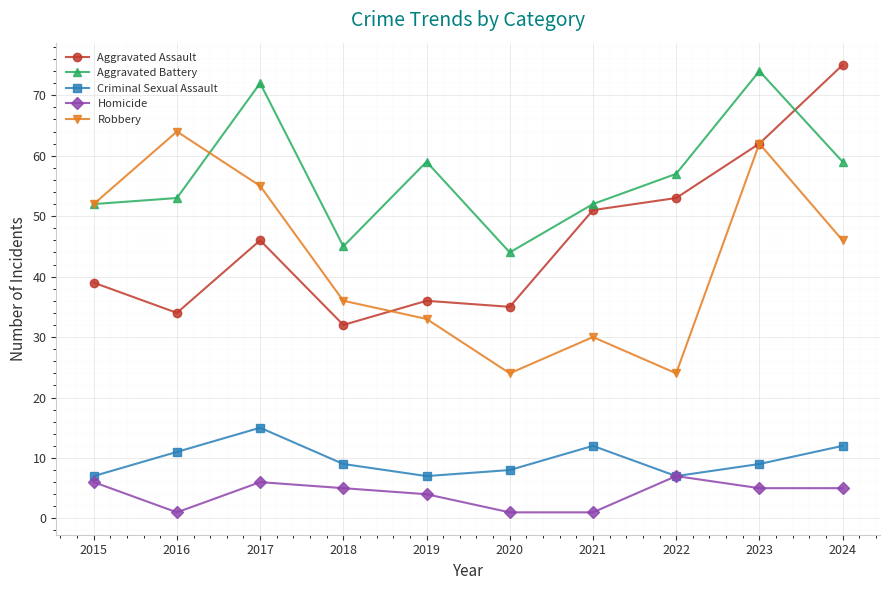

What is the total value across all series at 2018?

127